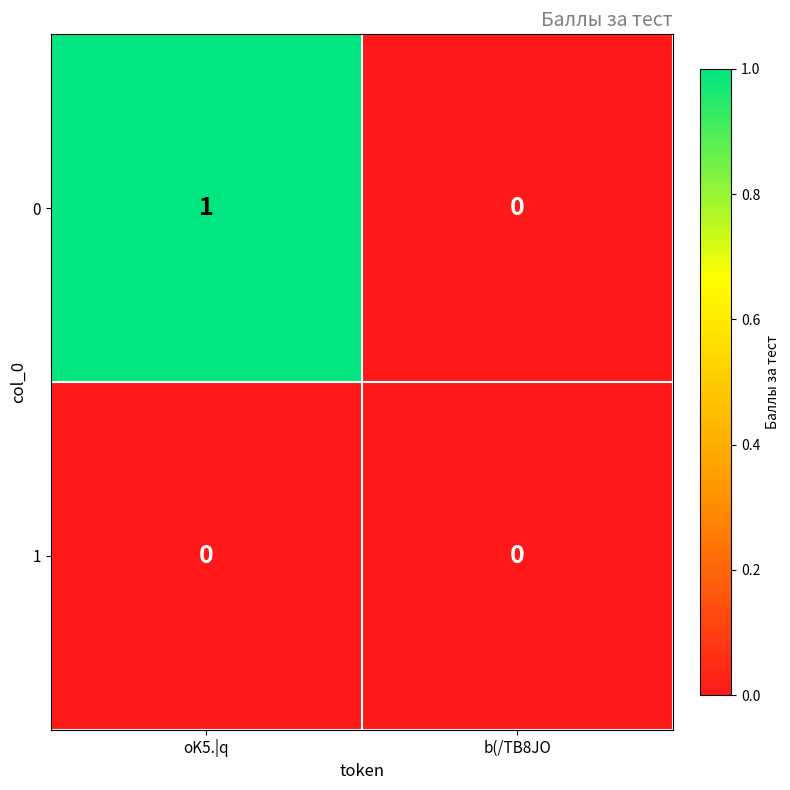

What is the total value across all series at oK5.|q?

1